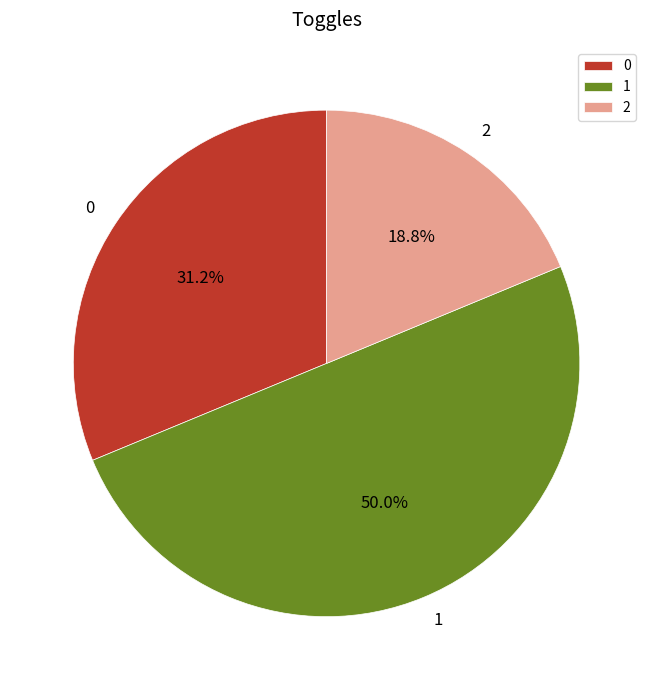

Which category has the smallest portion of the pie?

2